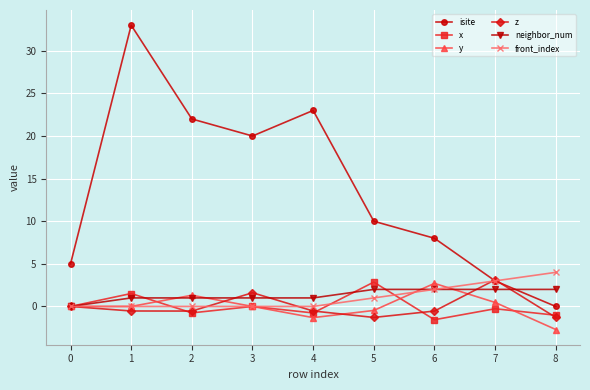

Does the chart display data point markers on the line(s)?

Yes